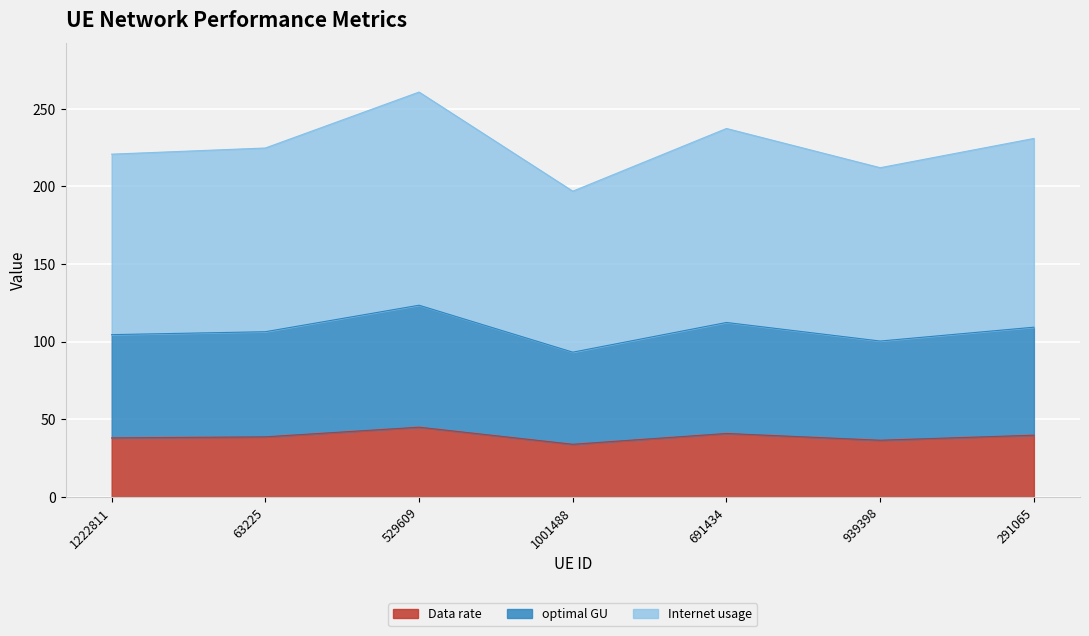

At which category is the sum across all series the highest?

529609